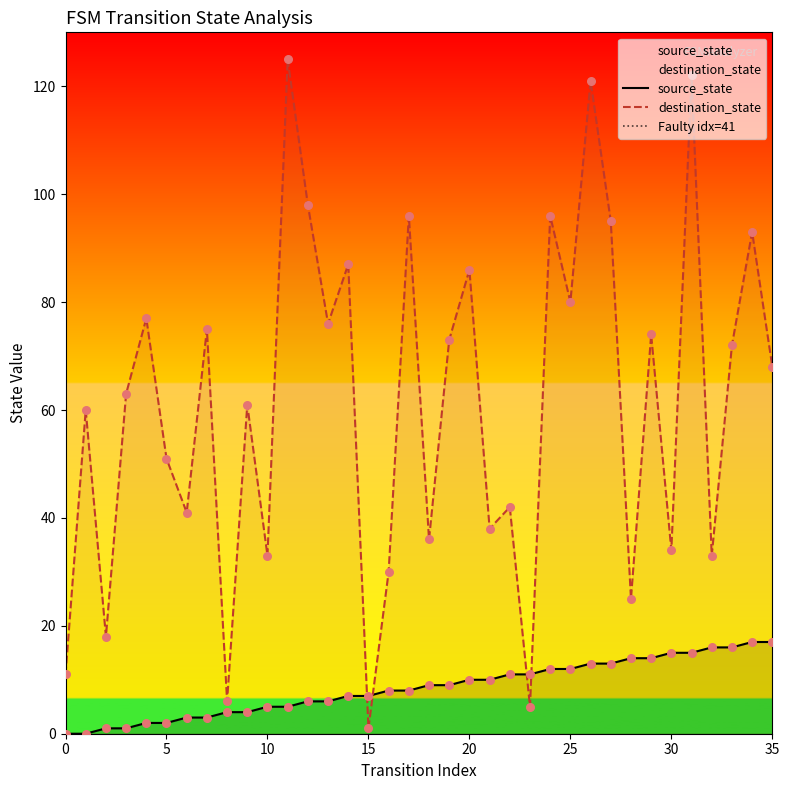

Which series has the largest Y range (max minus min)?

destination_state